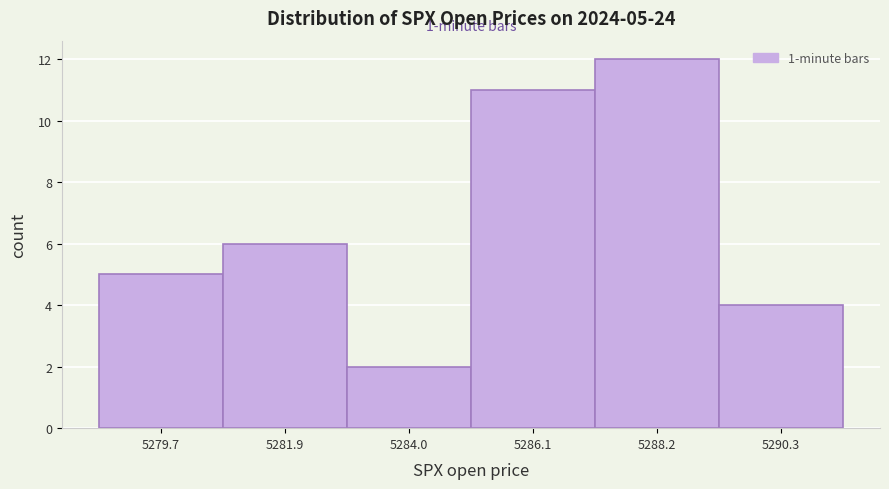

Which range on the x-axis has the tallest bar?

5287.0 to 5289.5